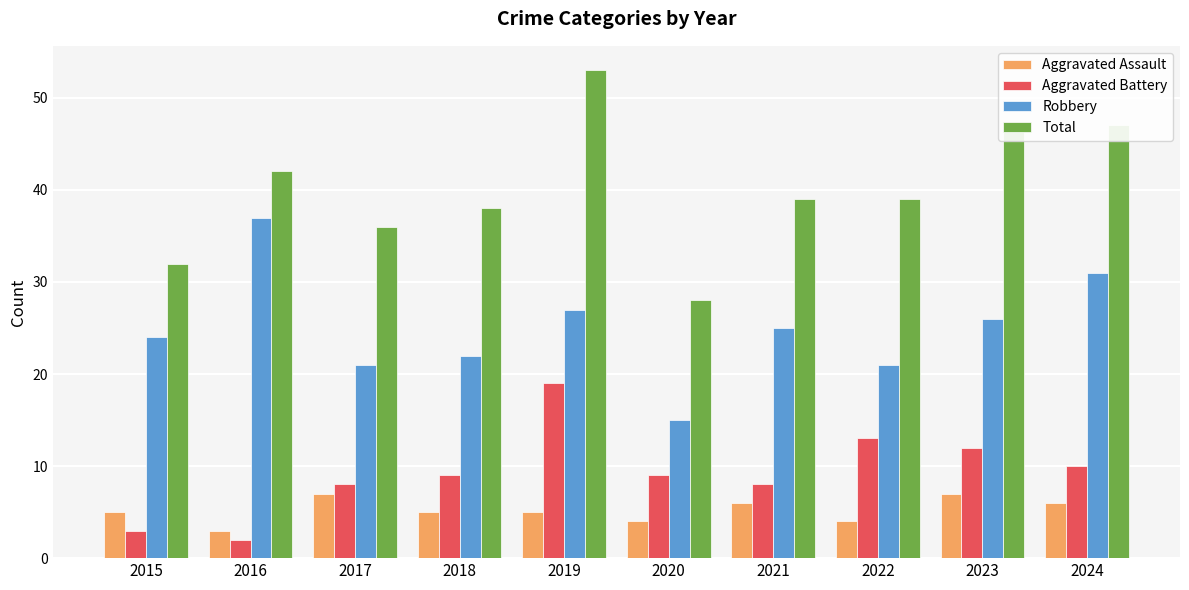

Count the number of data series in this chart.

4